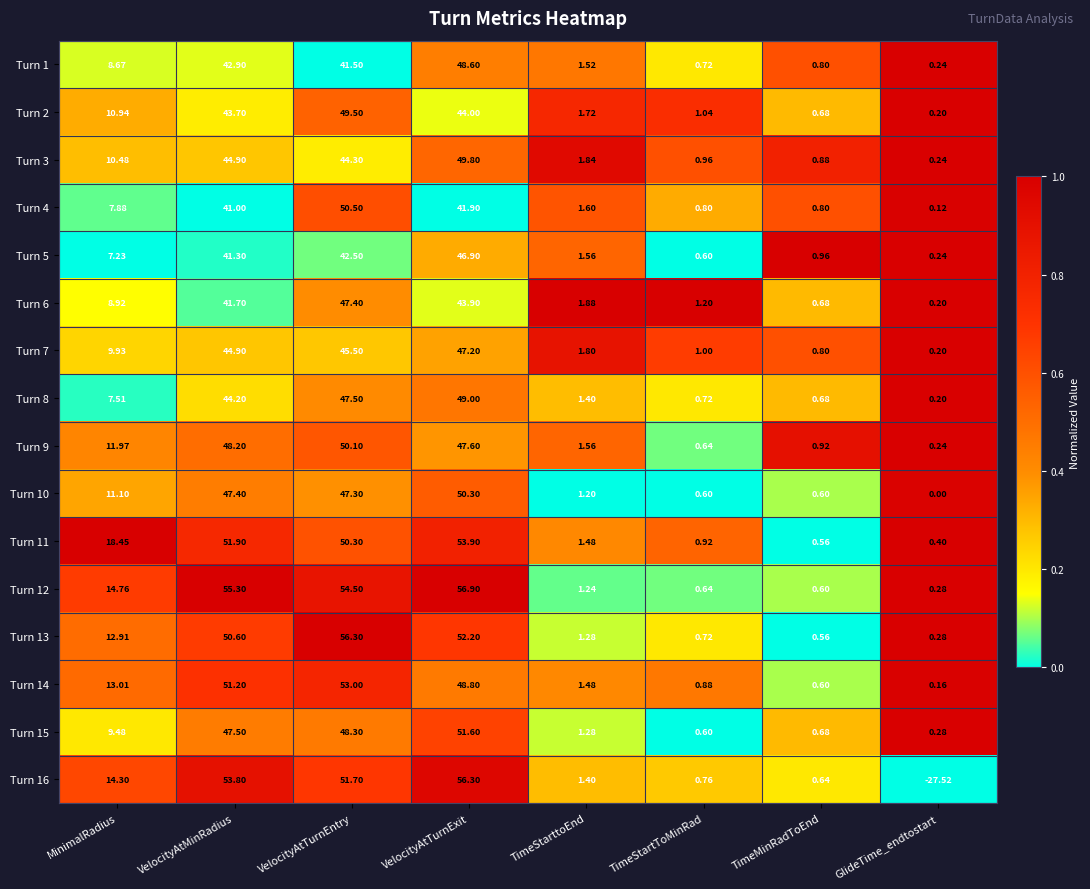

Is the value of Turn 5 at VelocityAtTurnEntry greater than the value of Turn 11 at TimeMinRadToEnd?

Yes